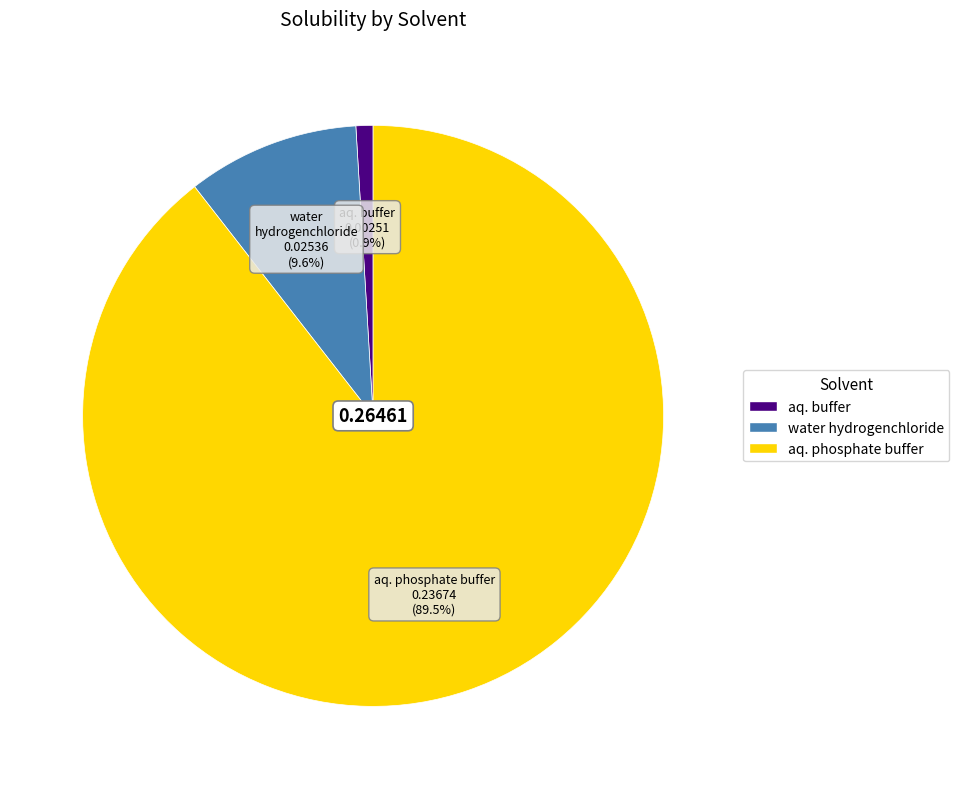

What percentage is the aq. buffer slice, to the nearest percent?

1%